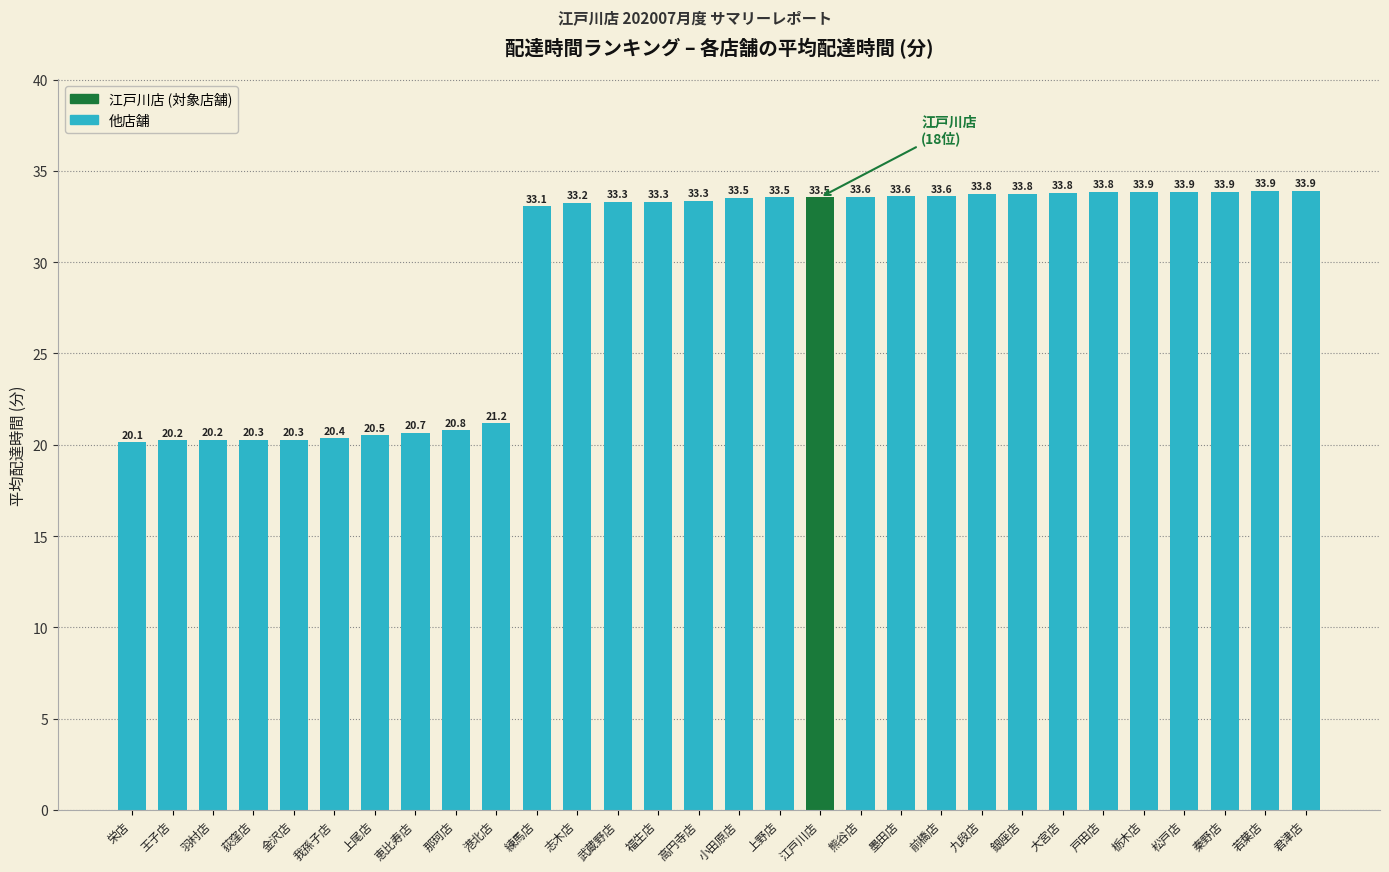

What is the minimum value shown in the chart?

20.1